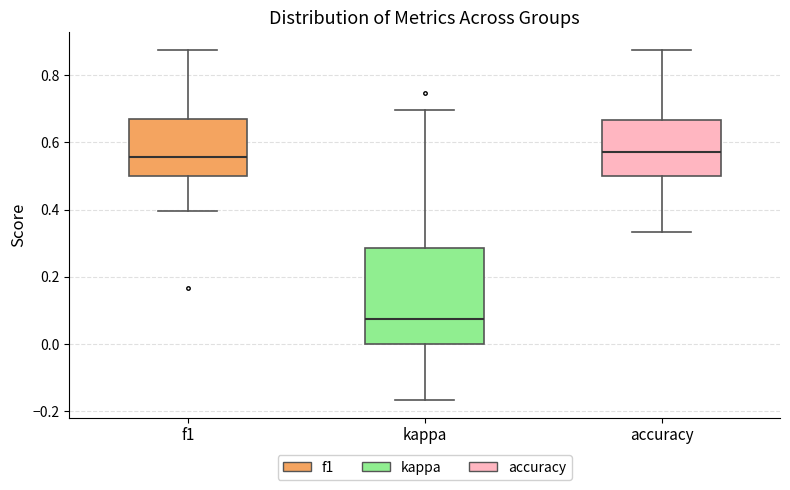

Reading left to right, read every box against the y-axis: the position of its median line, the range the box covers, and the ends of its whiskers. The values are not printed on the chart, so give them approximately, as read against the axis.

f1: median 0.56, box 0.50 to 0.66, whiskers 0.40 to 0.88
kappa: median 0.08, box 0.00 to 0.28, whiskers -0.16 to 0.70
accuracy: median 0.58, box 0.50 to 0.66, whiskers 0.34 to 0.88